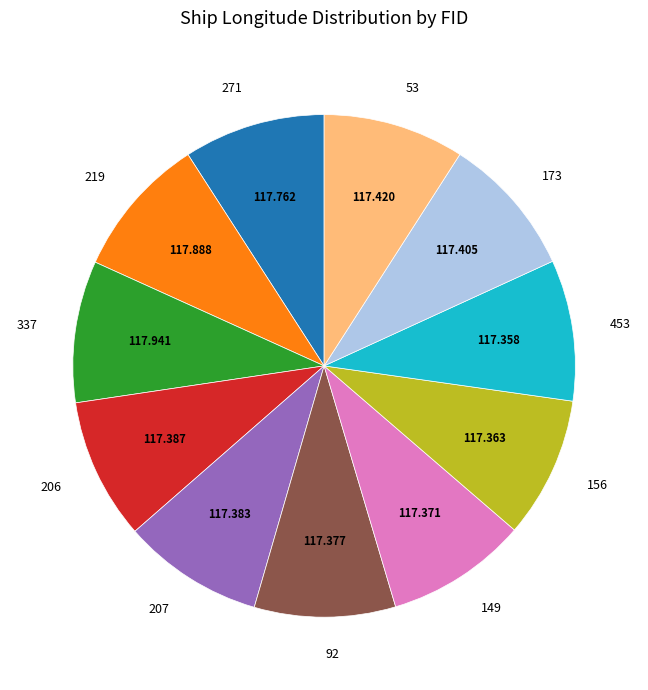

Combined, do 149 and 271 account for over 50%?

No